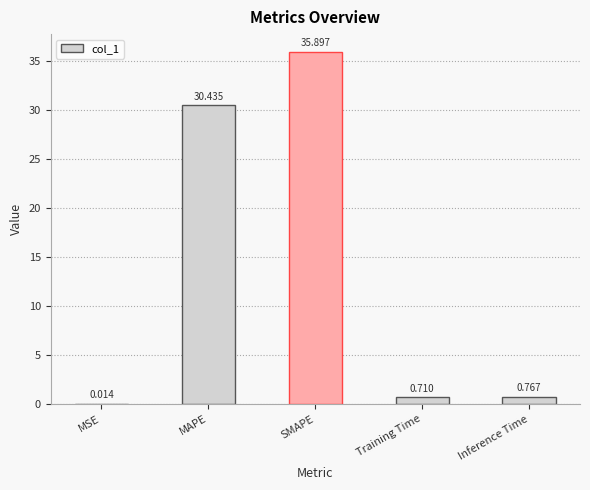

Is it true that the value at MAPE is 30.4?

True